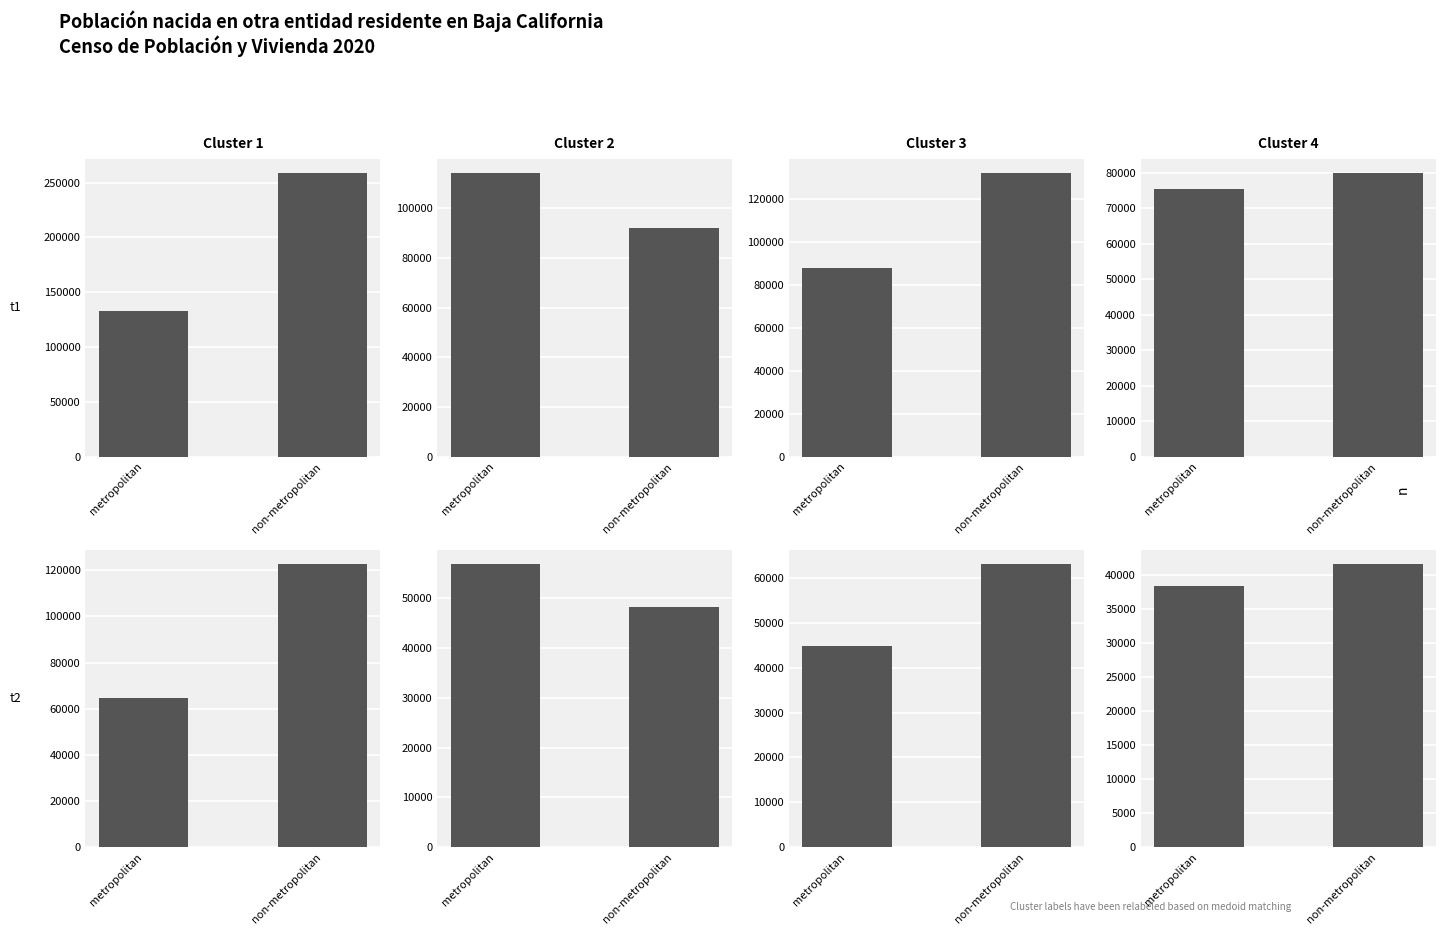

What is the approximate value of Cluster 3 at non-metropolitan?

63131